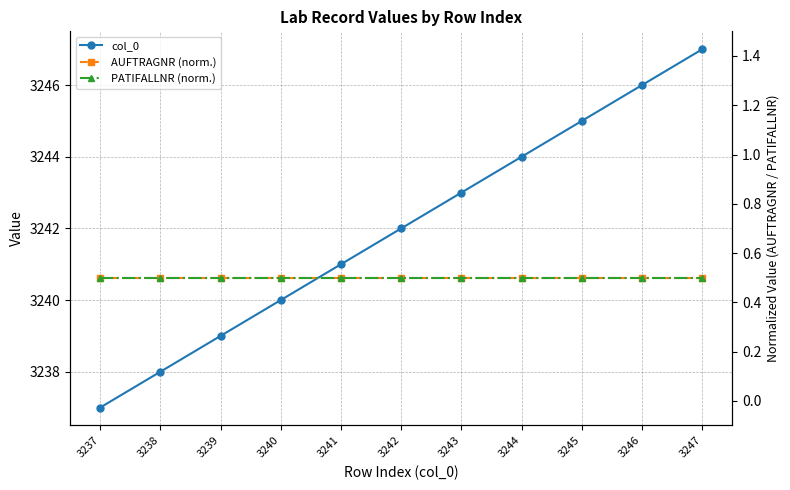

How many data points does each series have?

11